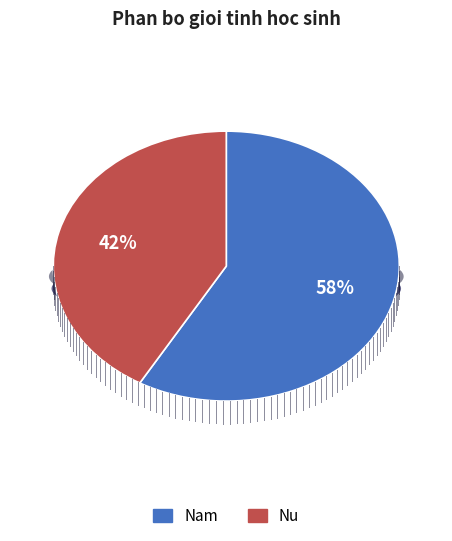

Rank the categories by value from lowest to highest.

Nu, Nam